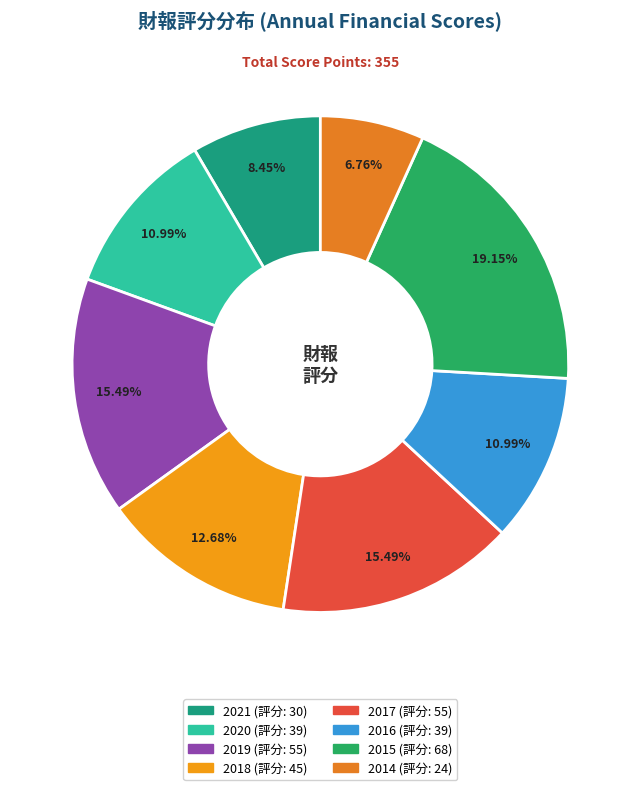

How many slices are in this pie chart?

8